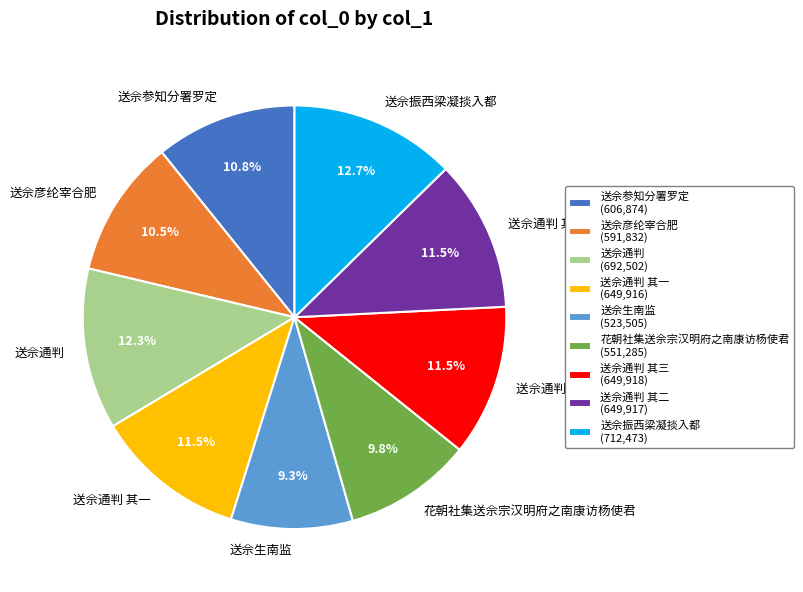

How many segments does this pie chart have?

9